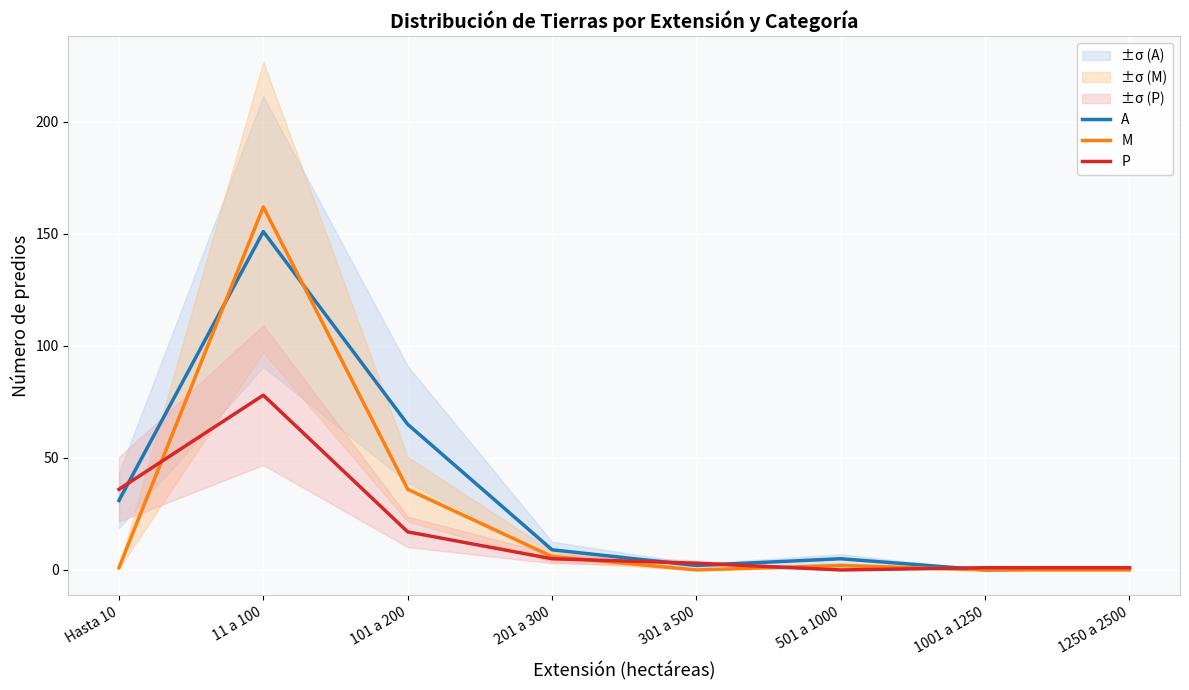

Reading left to right, list all the values displayed in this chart.

A: 31	151	65	9	2	5	0	1
M: 1	162	36	6	0	2	0	0
P: 36	78	17	5	3	0	1	1